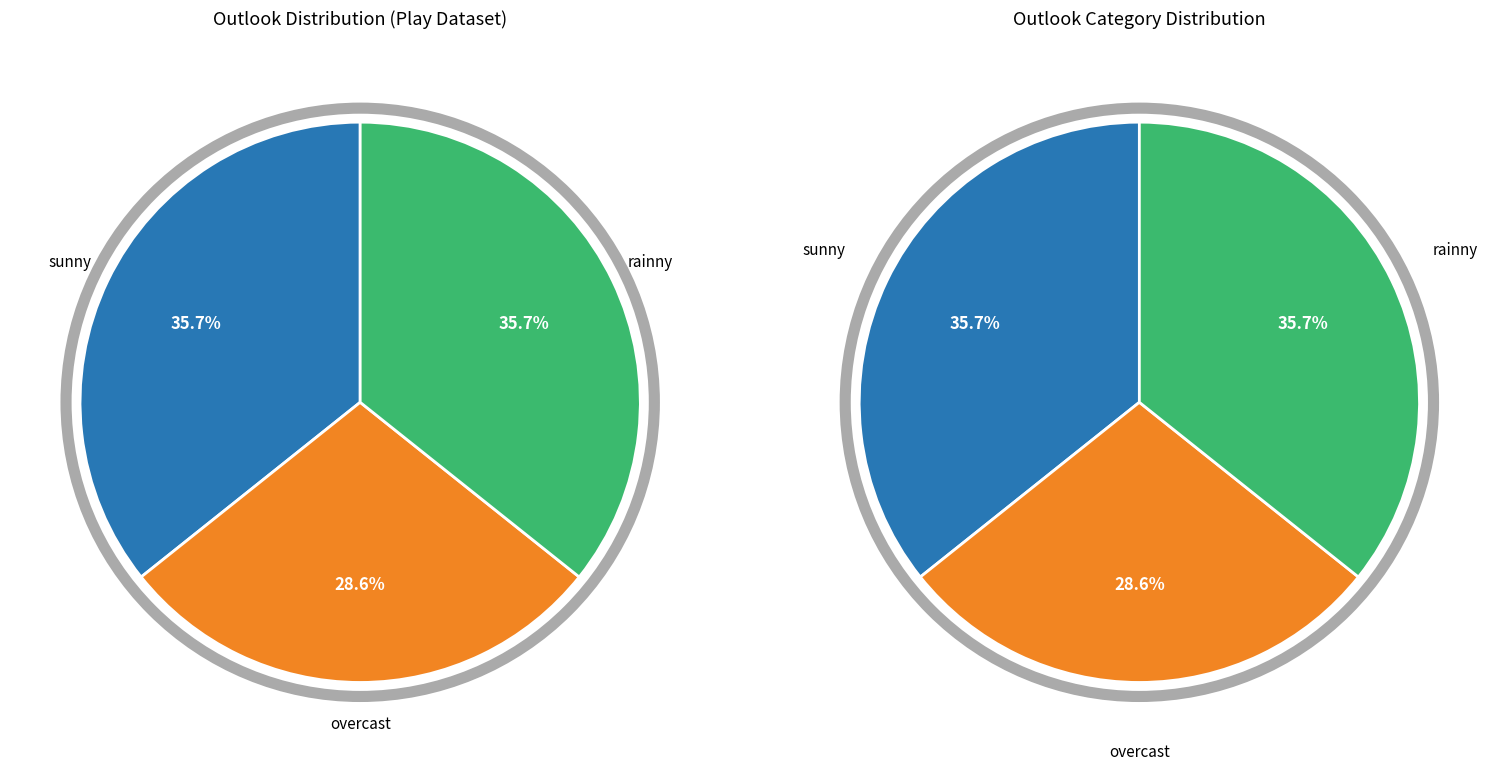

What is the smallest slice in the pie chart?

overcast